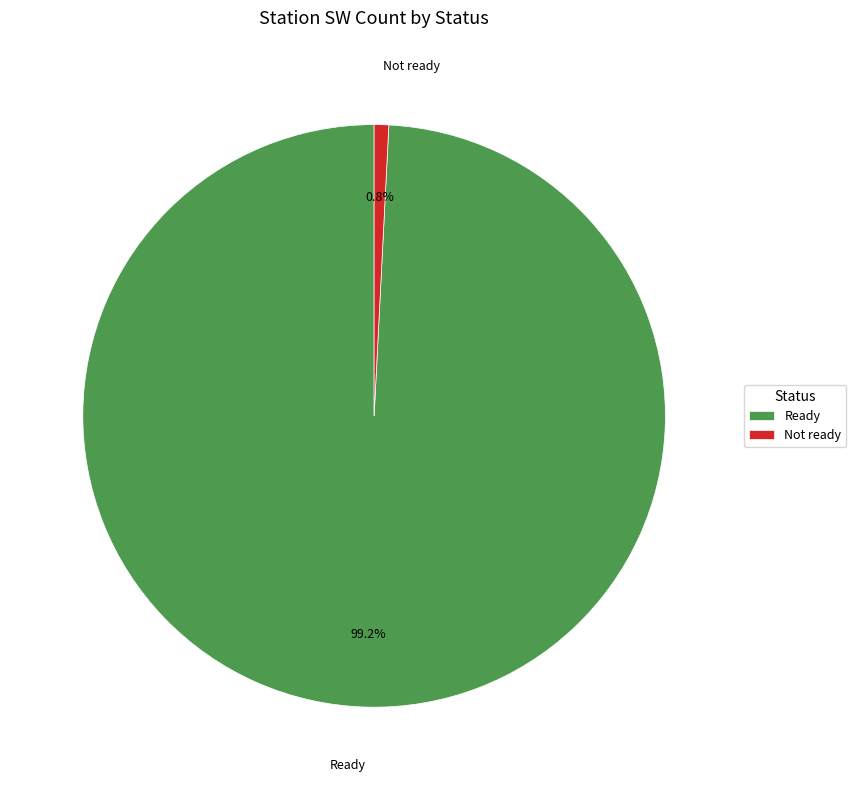

Is it true that Not ready is 13% of the pie?

False